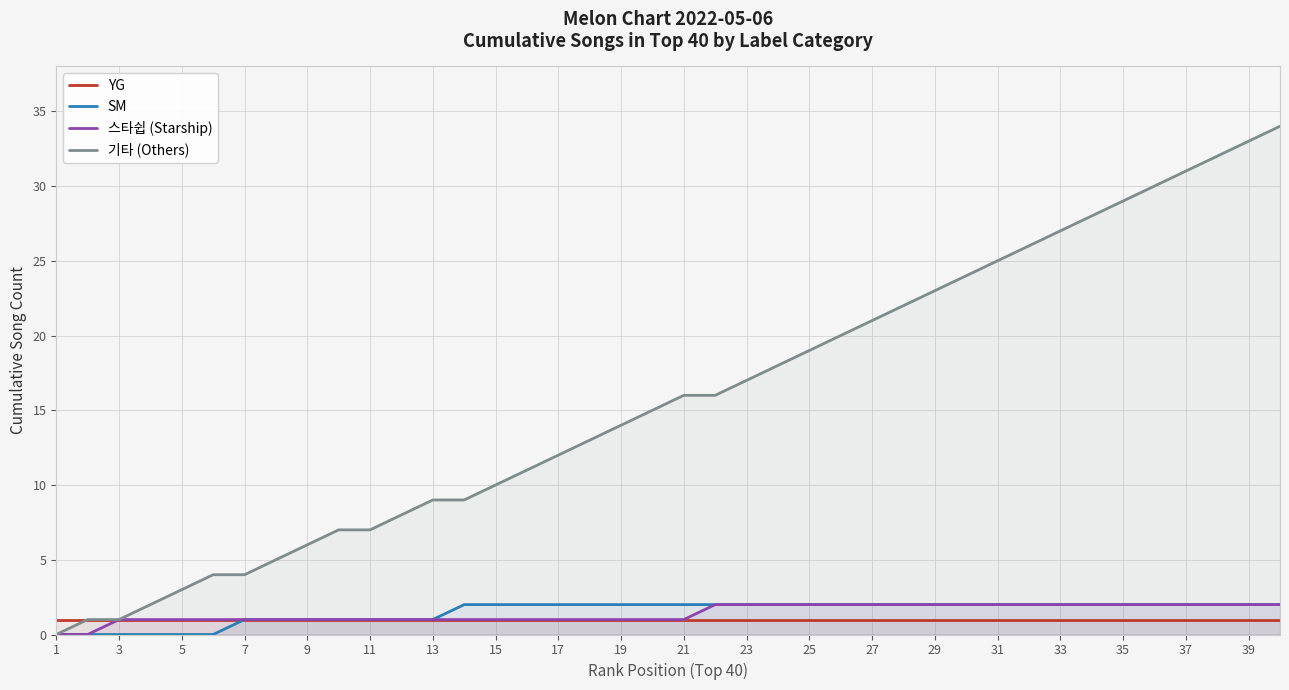

Reading right to left, list all the values displayed in this chart.

YG: 1	1	1	1	1	1	1	1	1	1	1	1	1	1	1	1	1	1	1	1	1	1	1	1	1	1	1	1	1	1	1	1	1	1	1	1	1	1	1	1
SM: 2	2	2	2	2	2	2	2	2	2	2	2	2	2	2	2	2	2	2	2	2	2	2	2	2	2	2	1	1	1	1	1	1	1	0	0	0	0	0	0
스타쉽 (Starship): 2	2	2	2	2	2	2	2	2	2	2	2	2	2	2	2	2	2	2	1	1	1	1	1	1	1	1	1	1	1	1	1	1	1	1	1	1	1	0	0
기타 (Others): 34	33	32	31	30	29	28	27	26	25	24	23	22	21	20	19	18	17	16	16	15	14	13	12	11	10	9	9	8	7	7	6	5	4	4	3	2	1	1	0